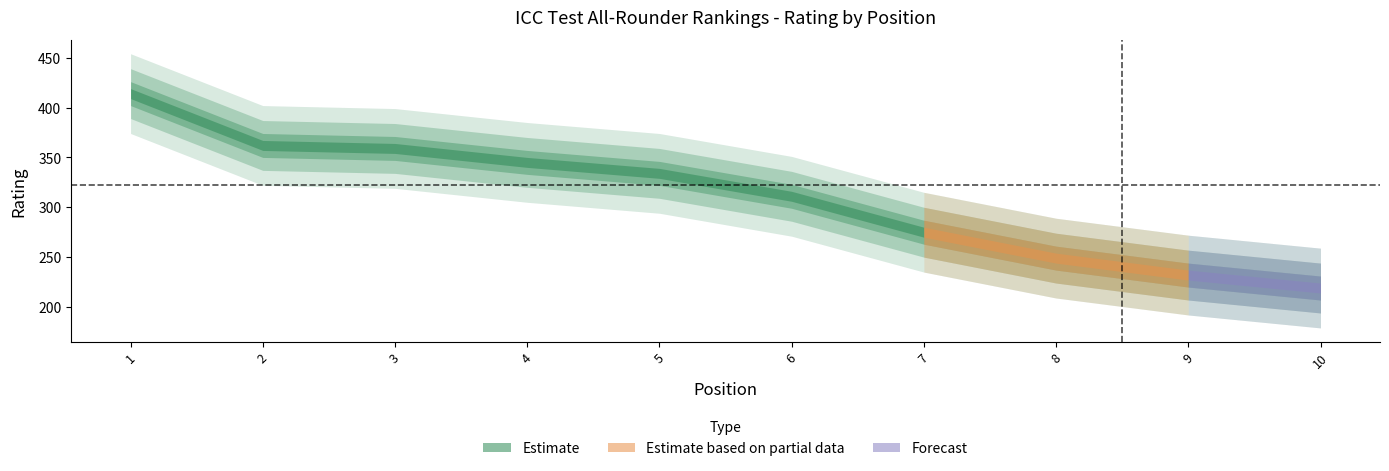

Is it true that the value at 2 is 518?

False